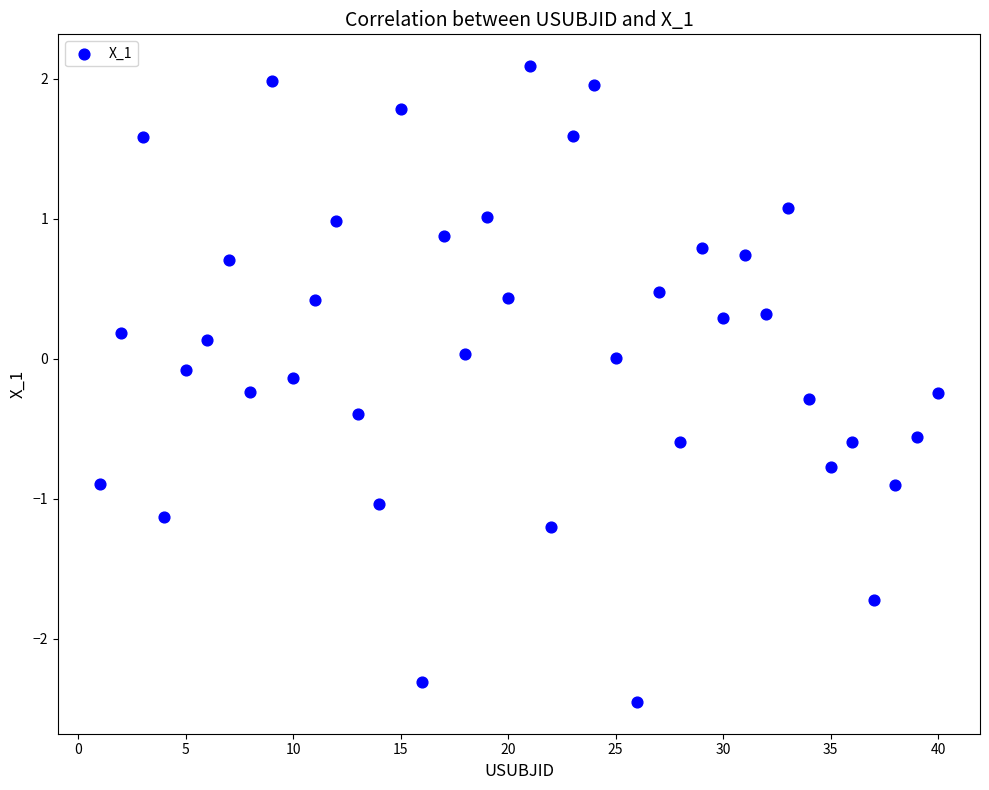

What is the range of Y values (max minus min)?

4.5